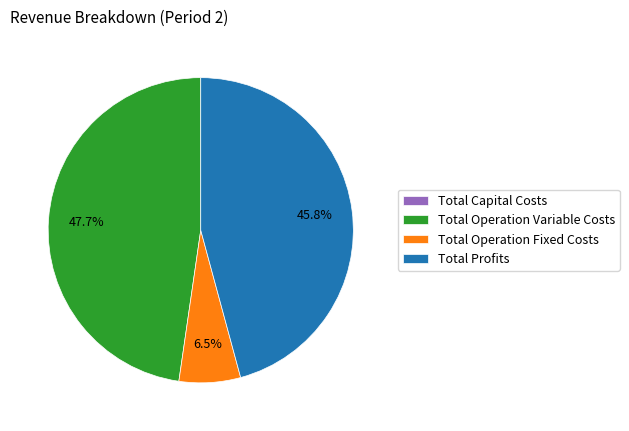

Is there a majority slice in this chart?

No